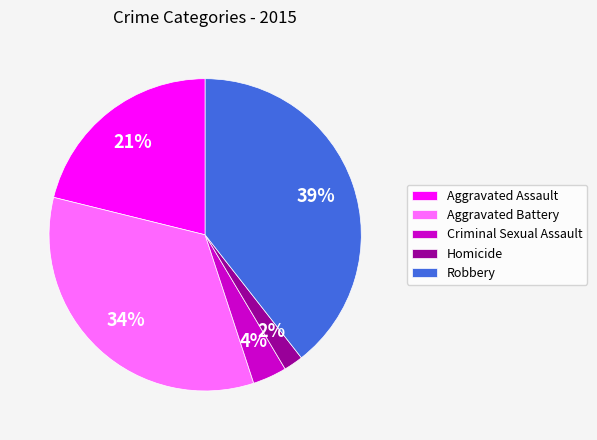

What is the largest slice in the pie chart?

Robbery